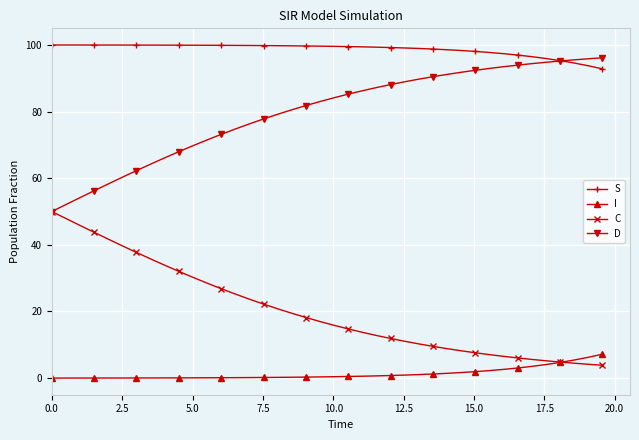

How many categories are shown in the chart?

40